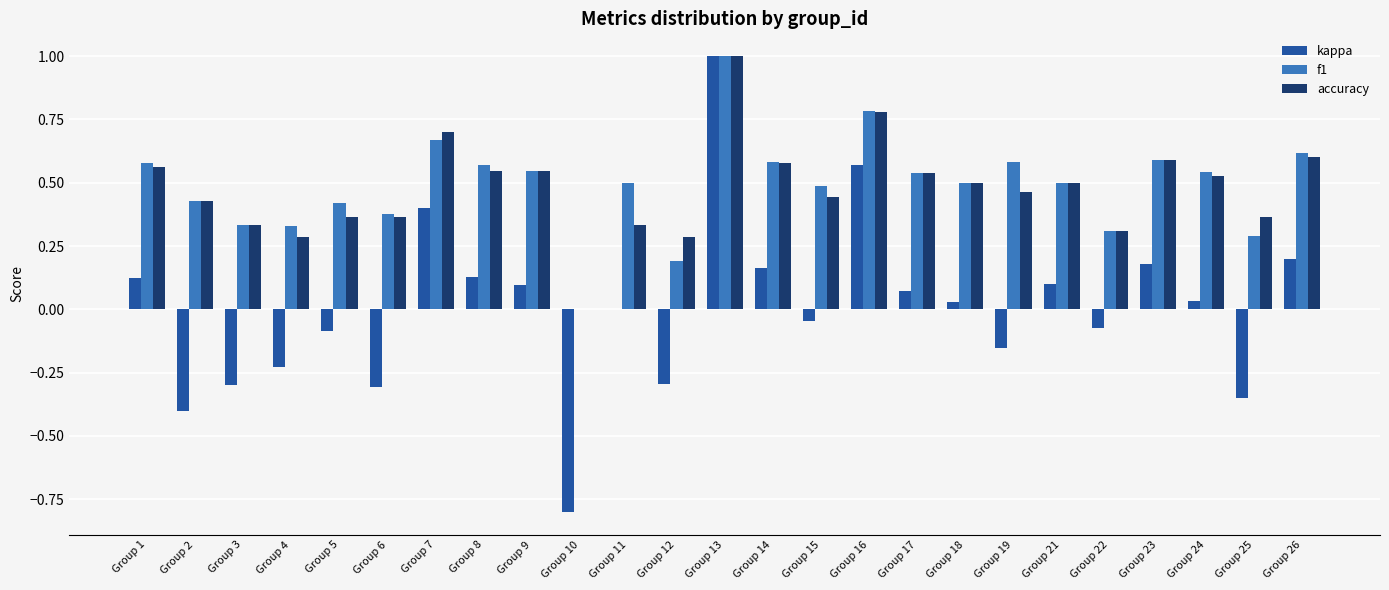

Are the bars horizontal?

No